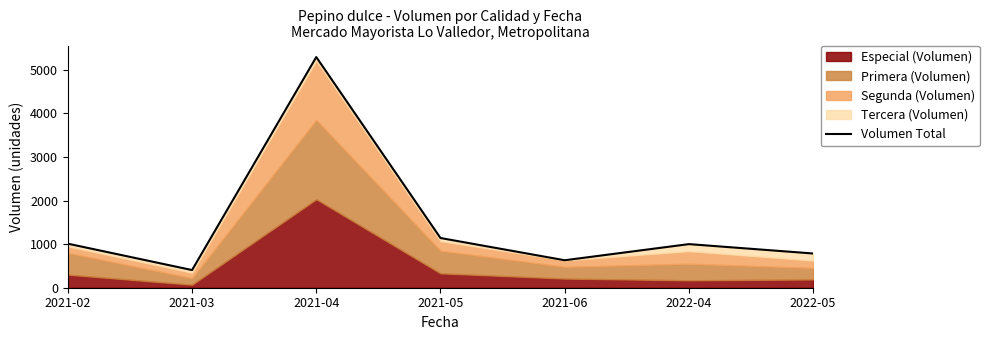

The value at 2021-04 is 1062. True or false?

False